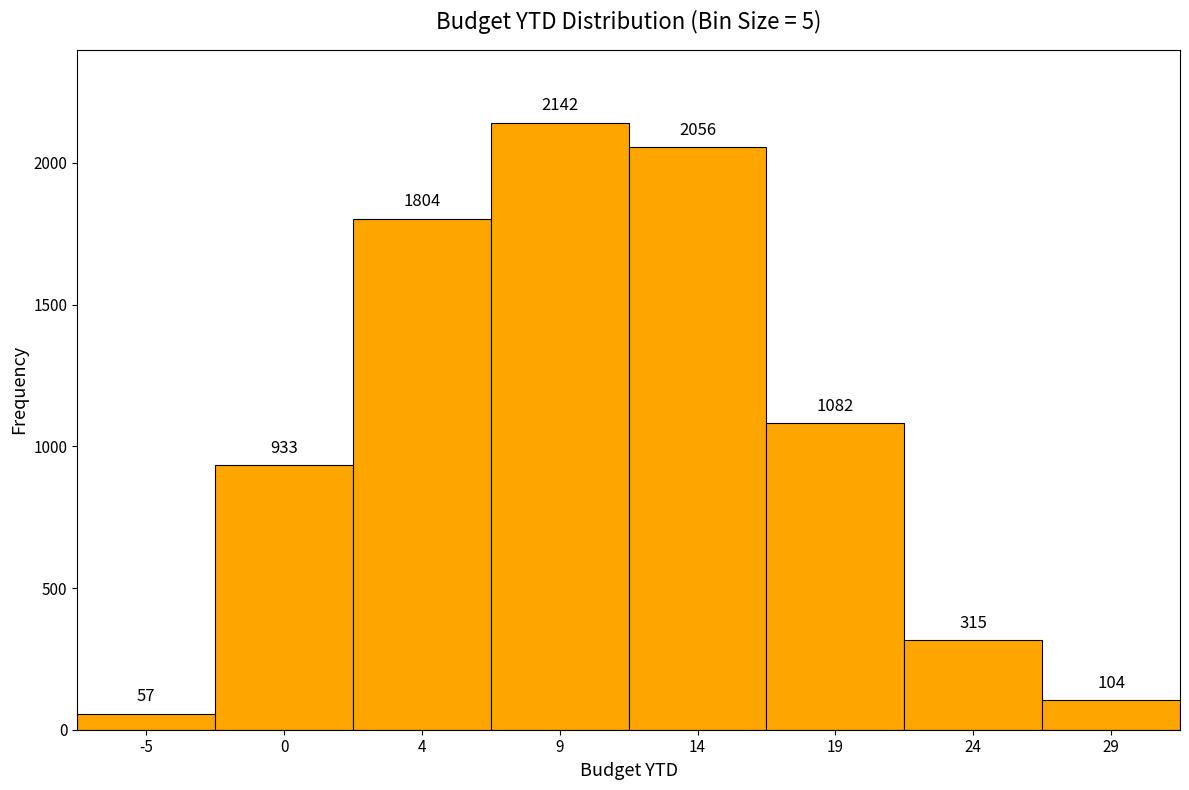

Reading left to right, what are all the values shown in this chart?

-5=57	0=933	4=1804	9=2142	14=2056	19=1082	24=315	29=104